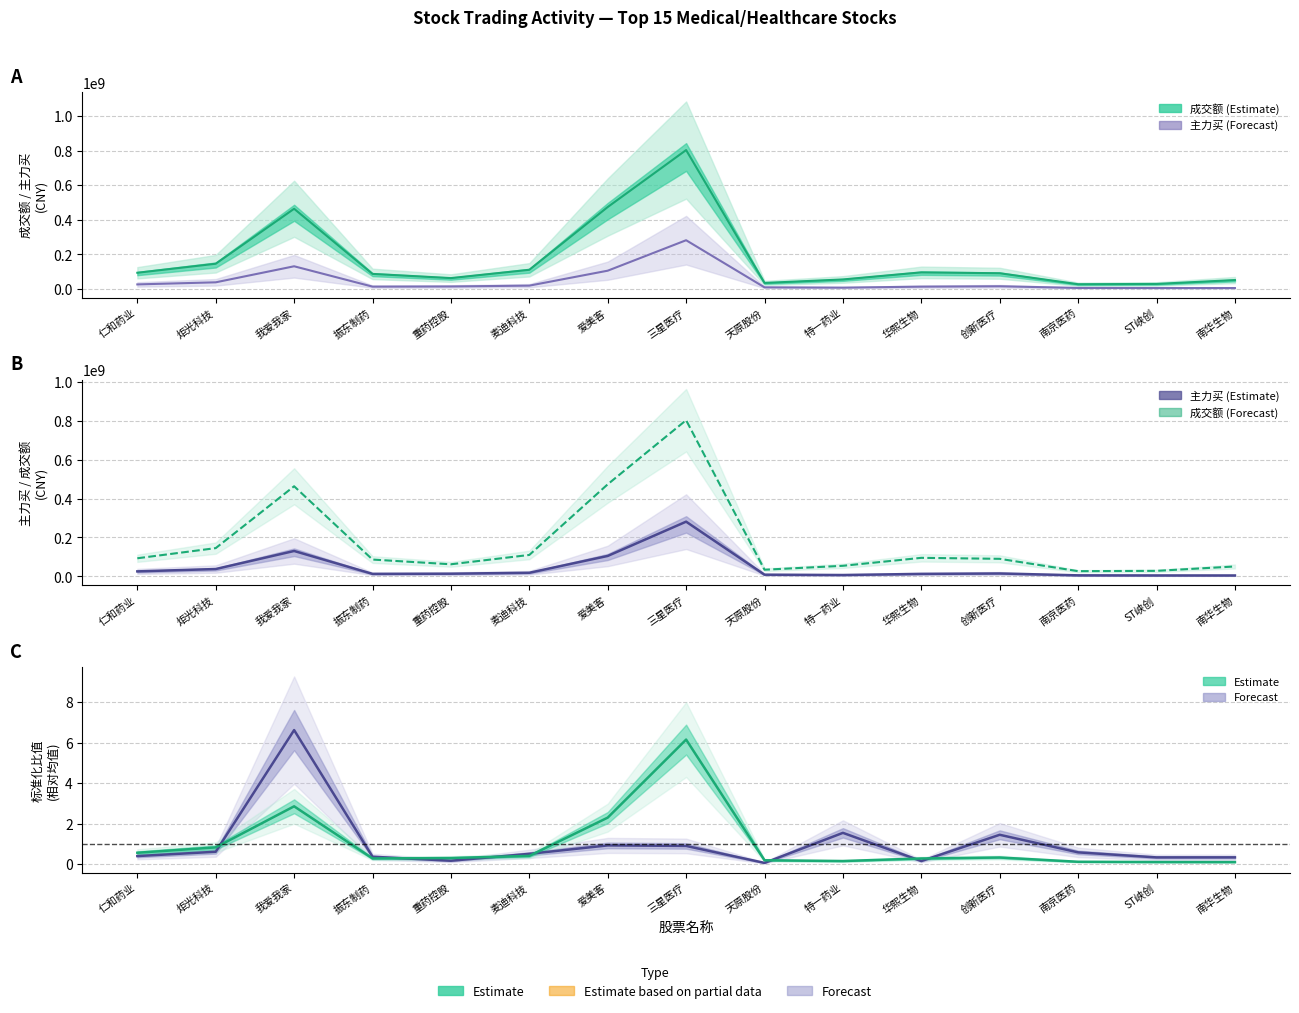

Rank the categories by 主力买 value from lowest to highest.

南华生物, ST峡创, 南京医药, 特一药业, 天原股份, 华熙生物, 振东制药, 重药控股, 创新医疗, 麦迪科技, 仁和药业, 炬光科技, 爱美客, 我爱我家, 三星医疗